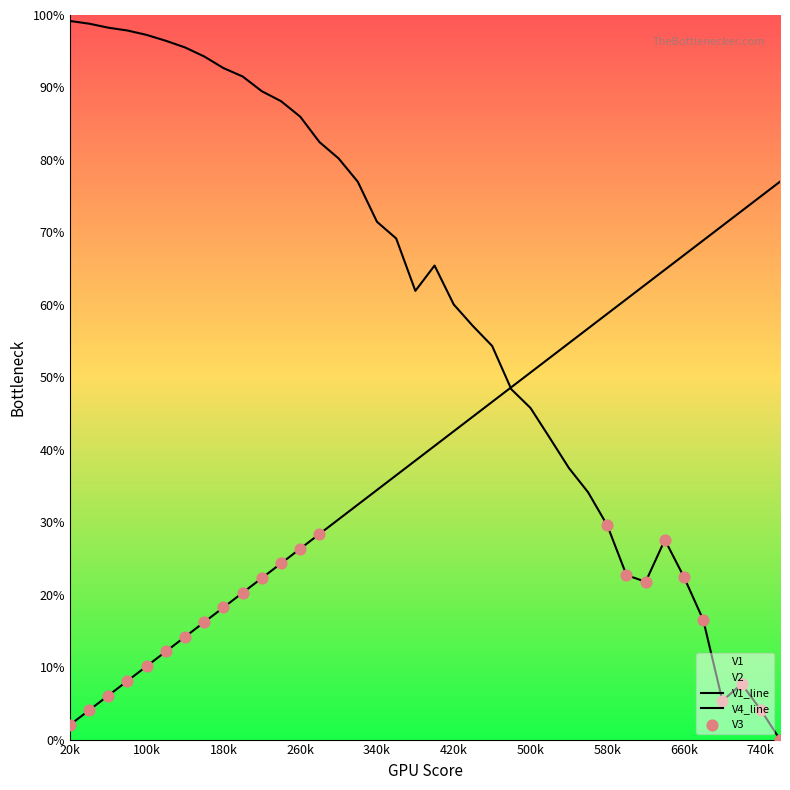

Which series has the largest Y range (max minus min)?

V2